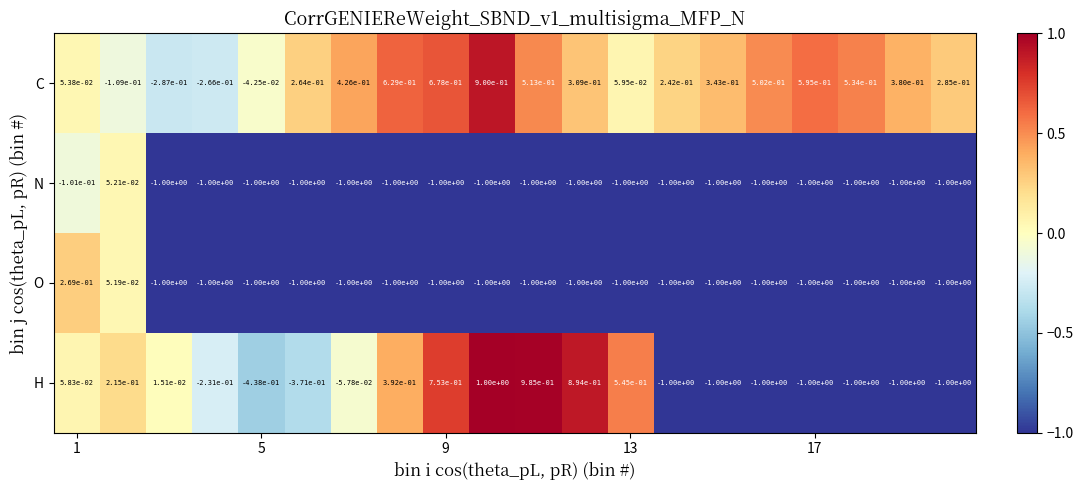

Rank the series by their maximum value, from highest to lowest.

H, C, O, N